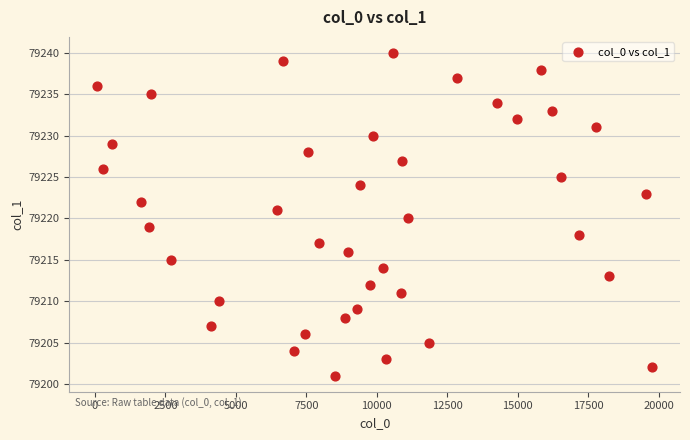

What is the range of Y values (max minus min)?

39